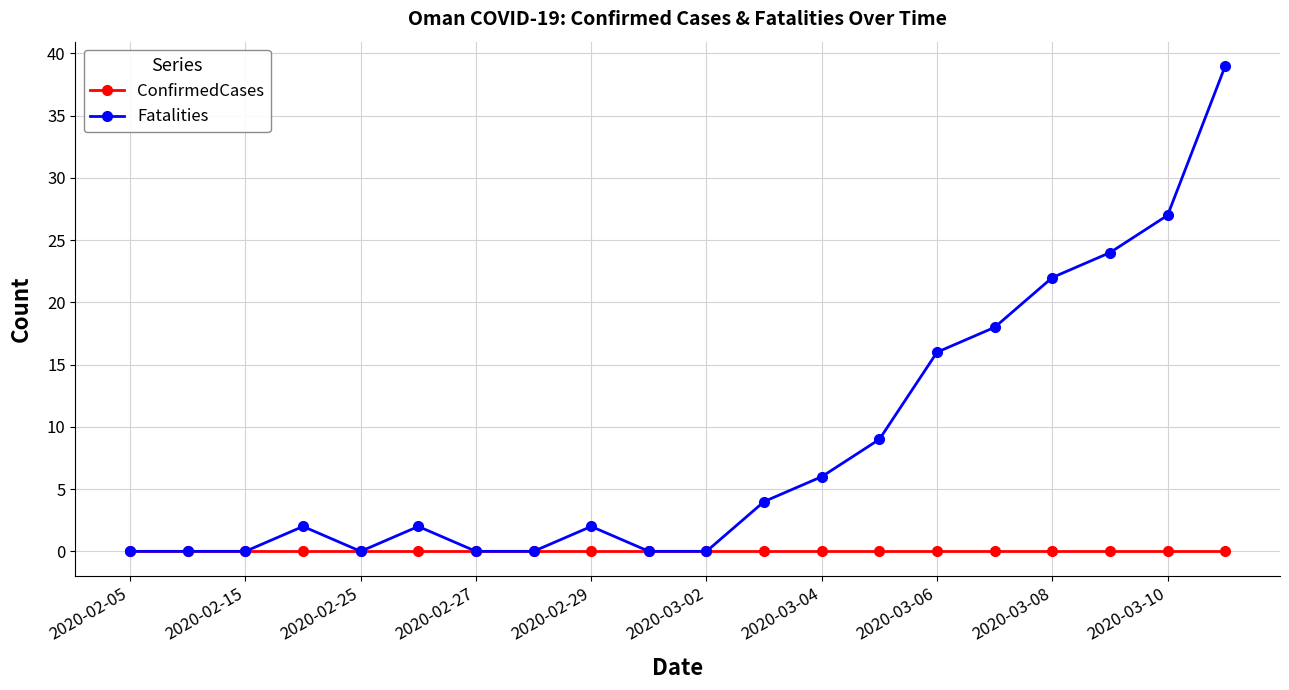

Rank the series by their average value, from lowest to highest.

ConfirmedCases, Fatalities